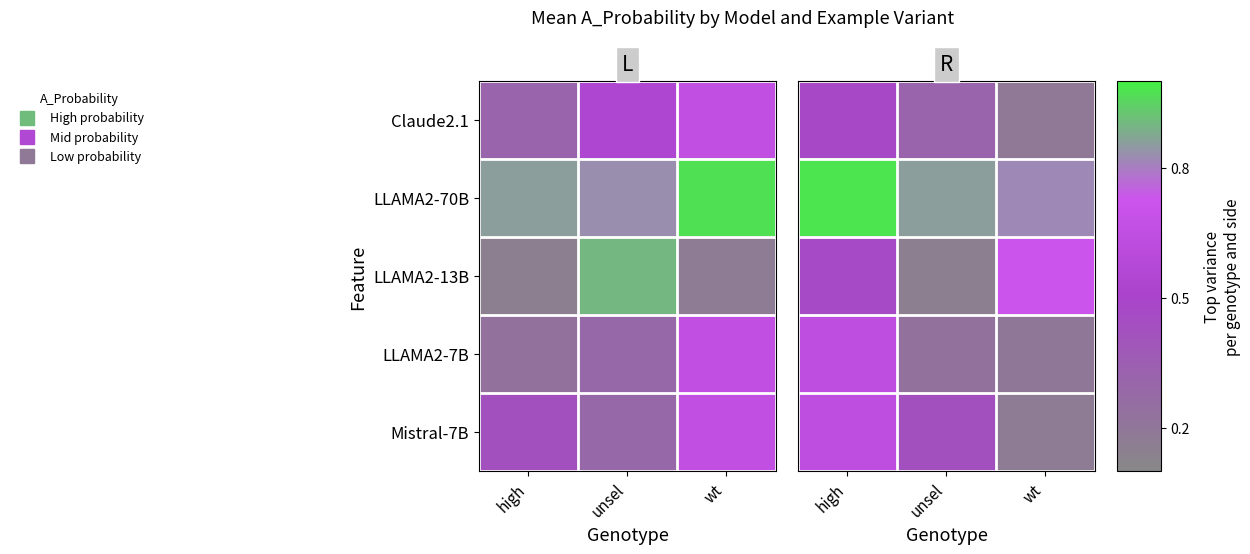

Rank the series by their maximum value, from highest to lowest.

LLAMA2-70B, LLAMA2-13B, LLAMA2-7B, Mistral-7B, Claude2.1